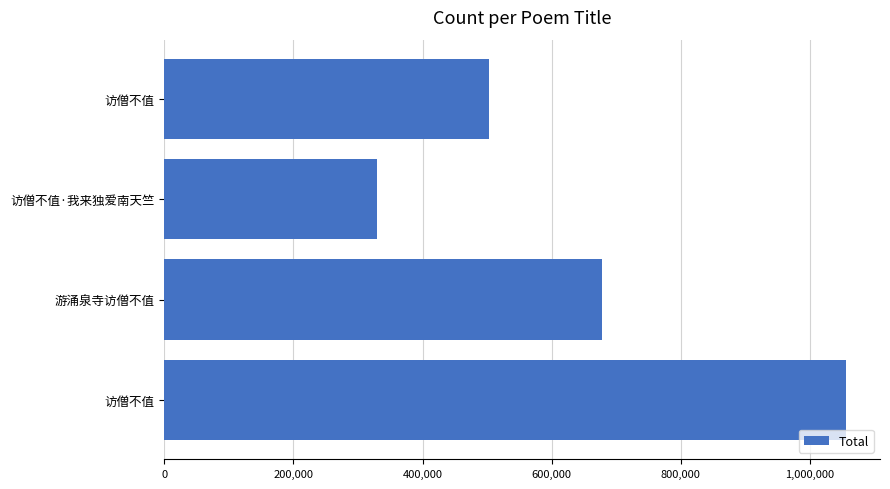

What is the smallest value displayed?

330092